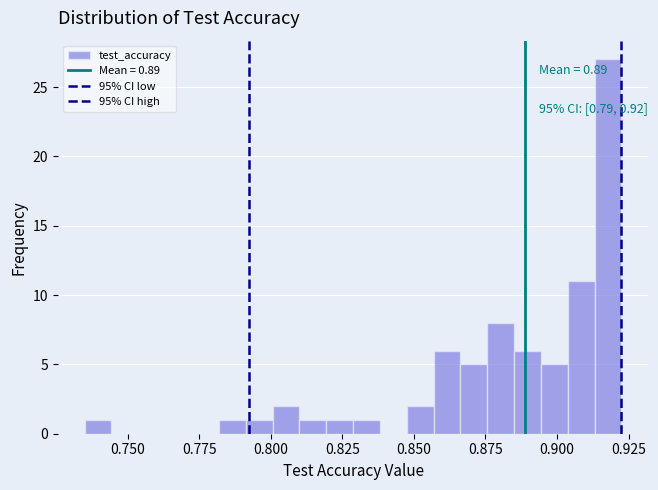

Read against the x-axis, roughly where is the centre of the tallest bar?

0.920